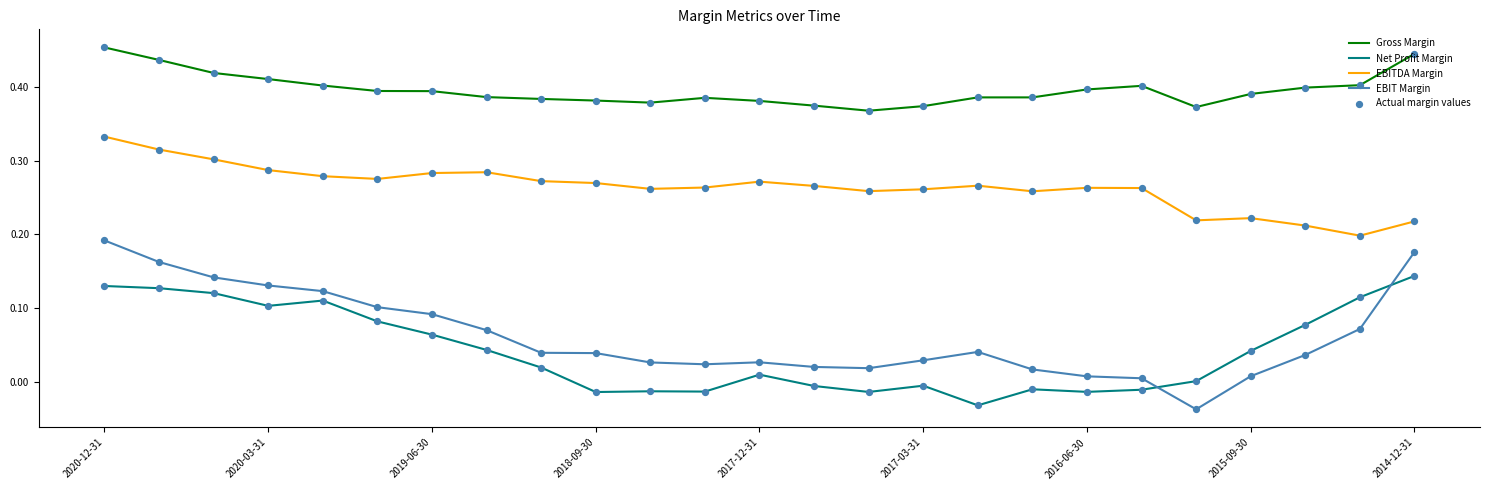

Which series has the widest spread of values?

EBIT Margin